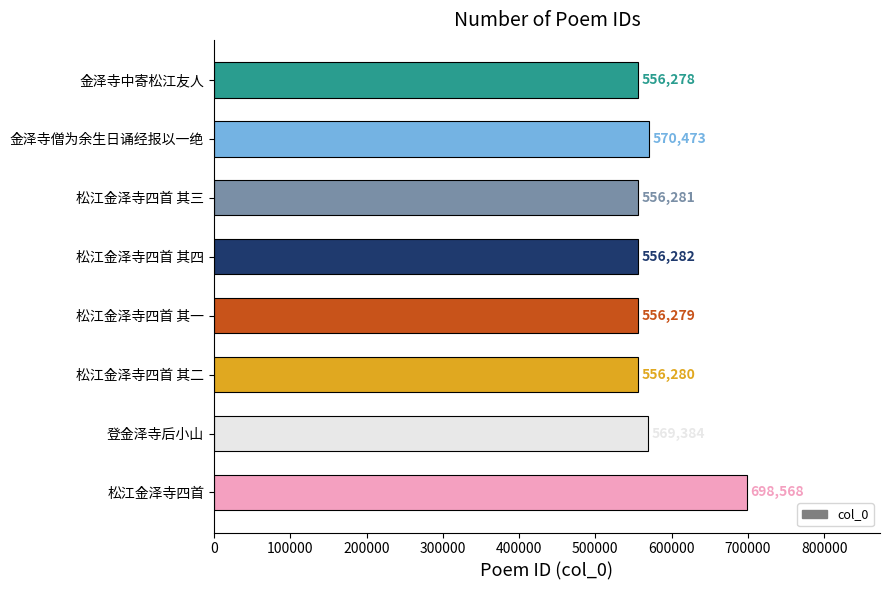

What is the ratio of the value at 松江金泽寺四首 其二 to the value at 登金泽寺后小山?

1.0